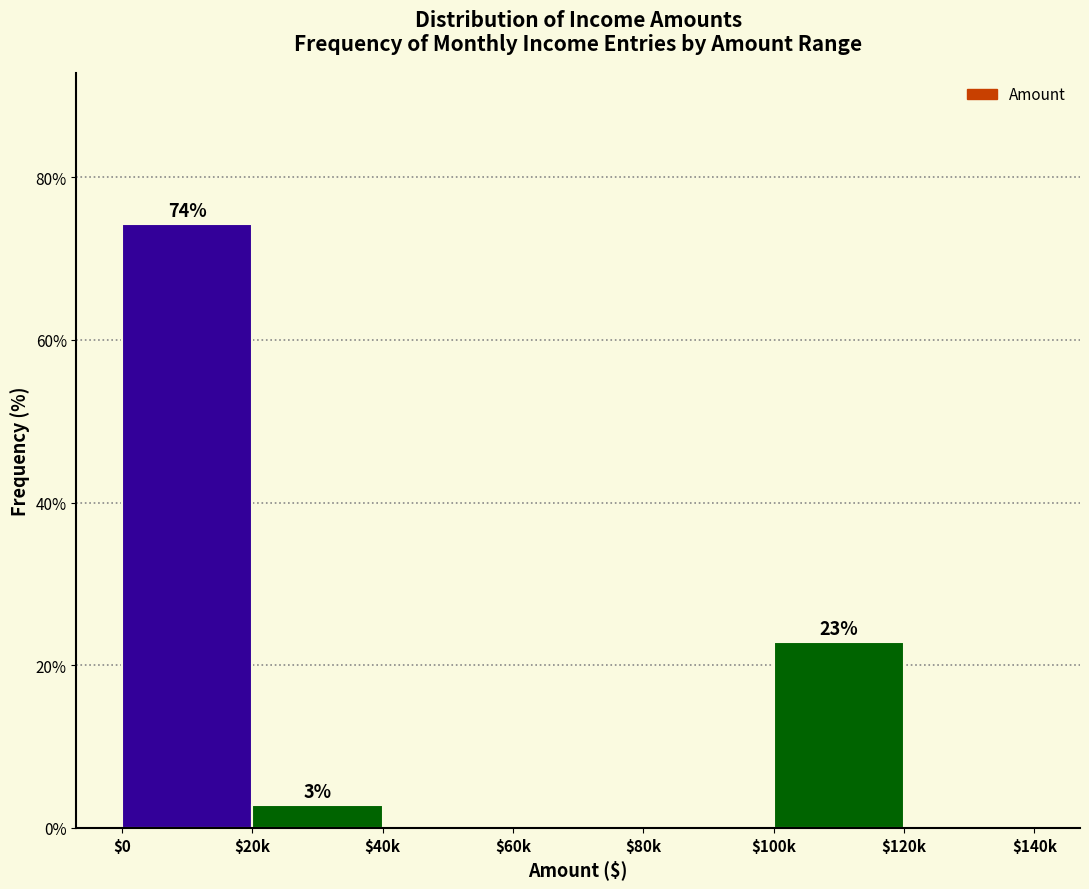

What is the maximum value shown in the chart?

74.3